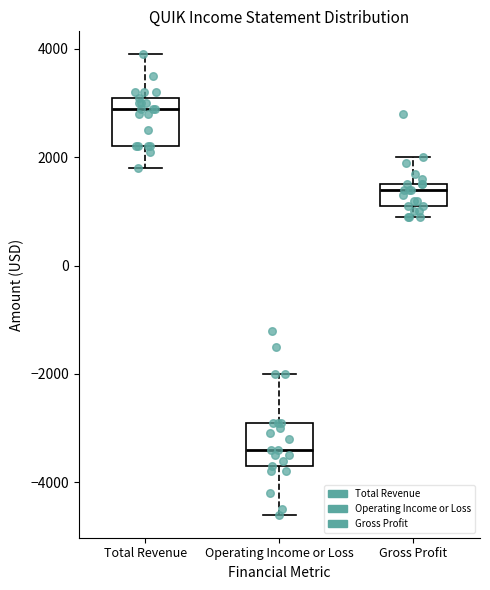

Which box's median line is the lowest?

Operating Income or Loss